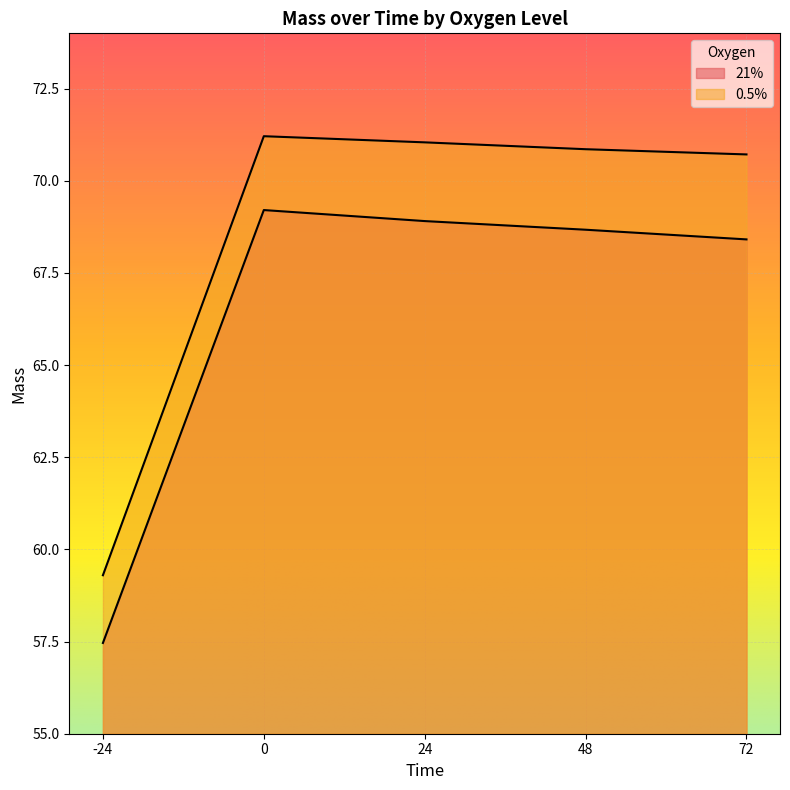

How many lines are shown in the chart?

2